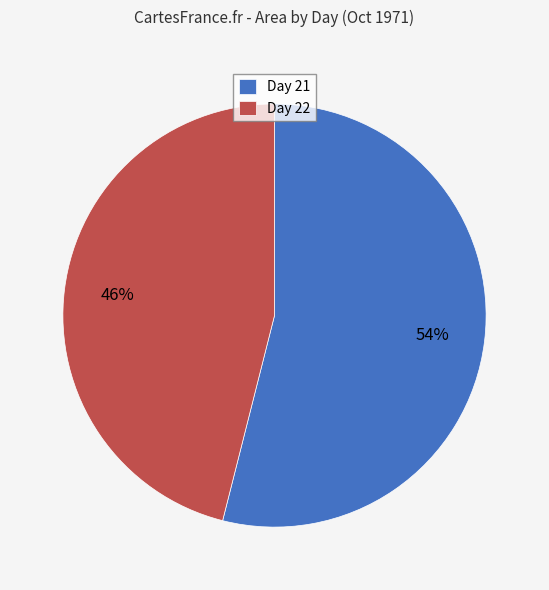

How many slices are in this pie chart?

2